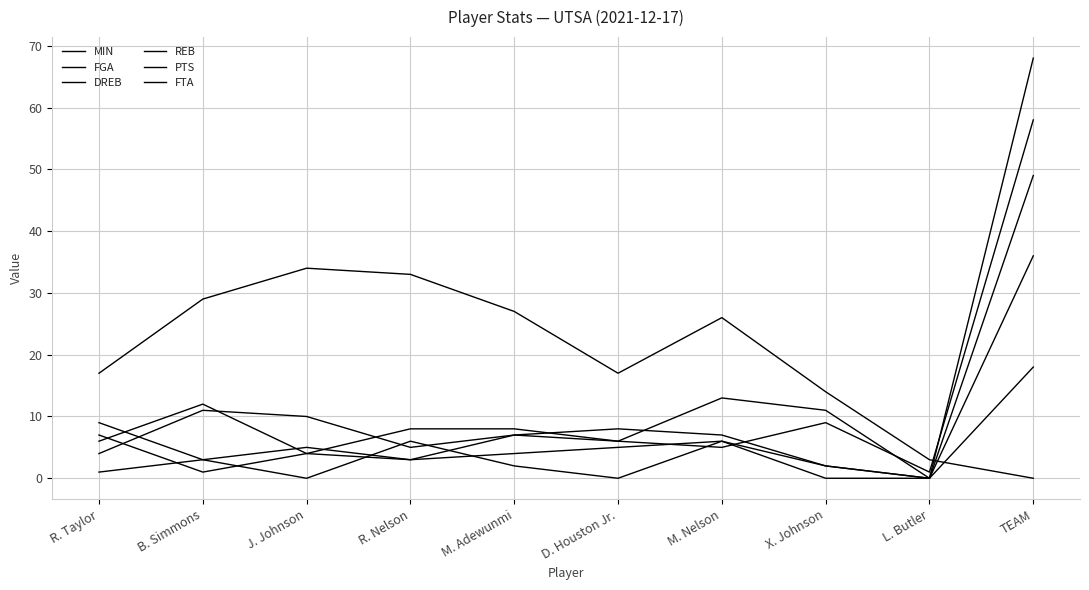

The FTA series shows 8 at L. Butler. True or false?

False